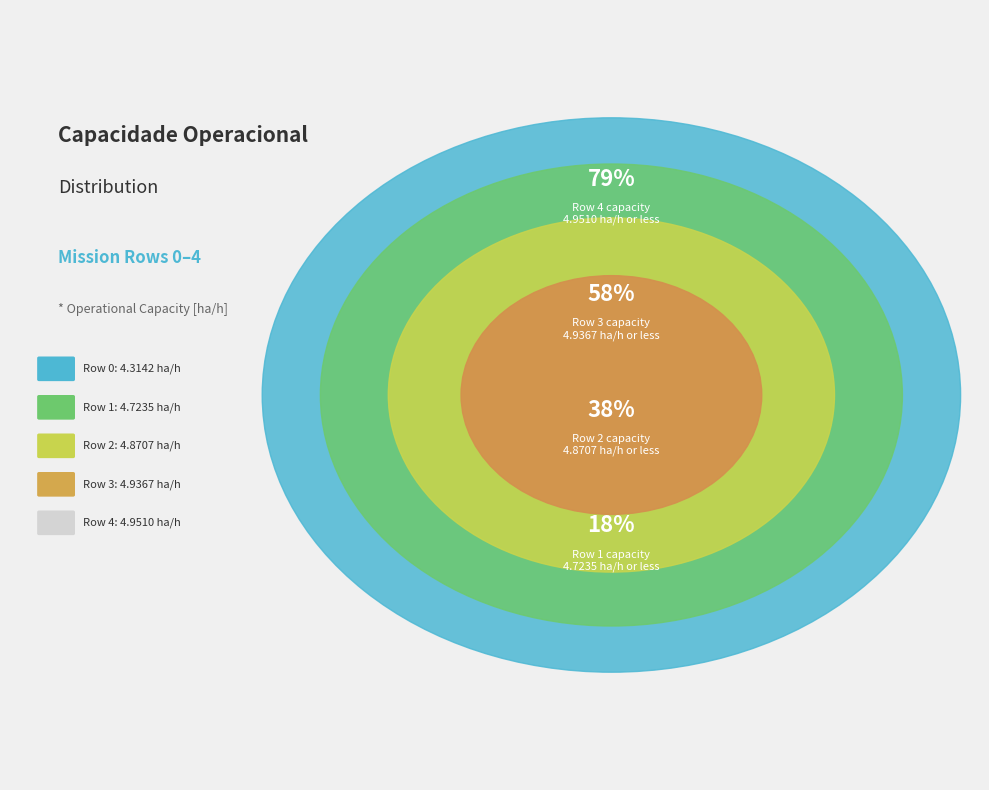

Is Row 4 the majority of the pie?

No